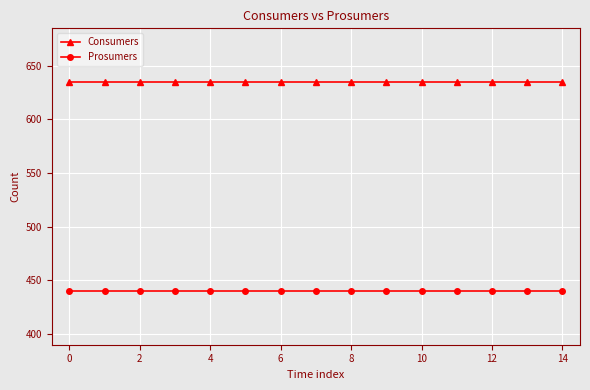

How many lines are shown in the chart?

2